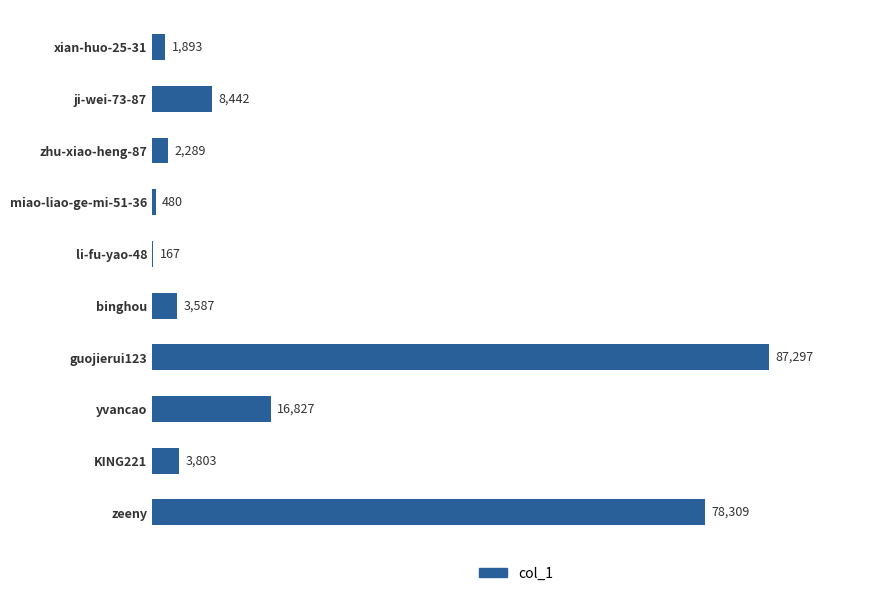

Read the value at ji-wei-73-87, to the nearest 10.

8440